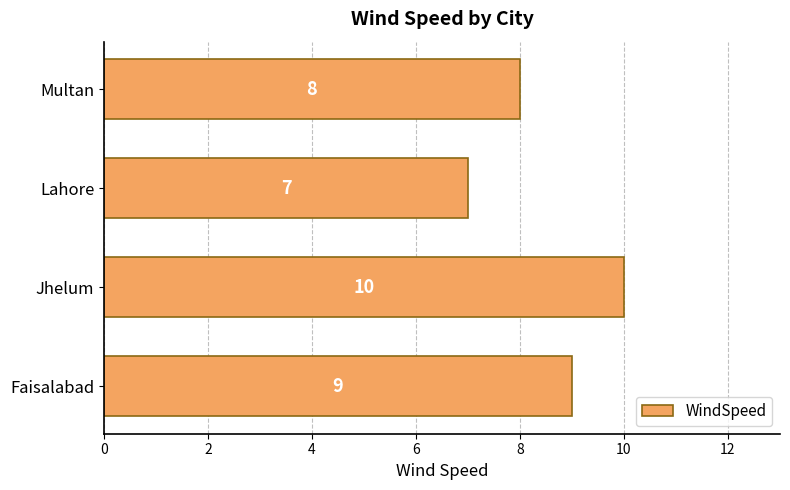

How many categories are shown in the chart?

4